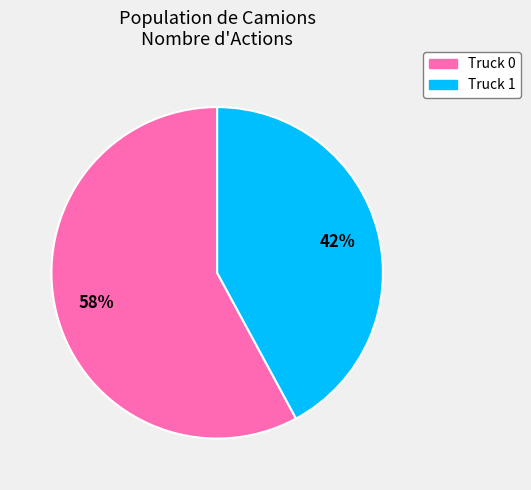

To the nearest percent, what is the difference between the largest and smallest slice percentages?

16%